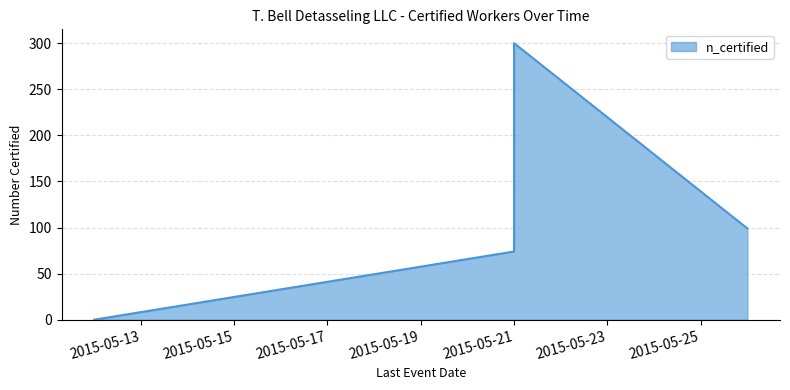

What is the average value?

118